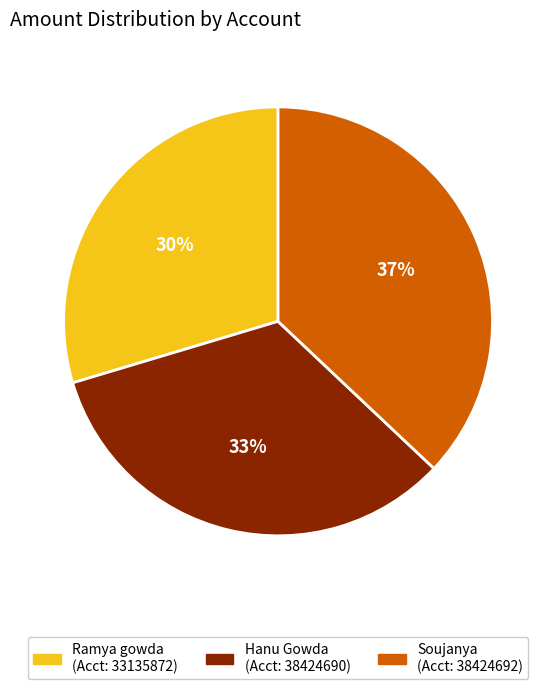

Is there a majority slice in this chart?

No